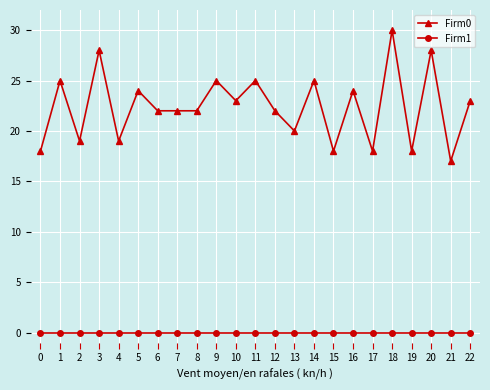

What value does the Firm0 series have at 21, to the nearest 5?

15